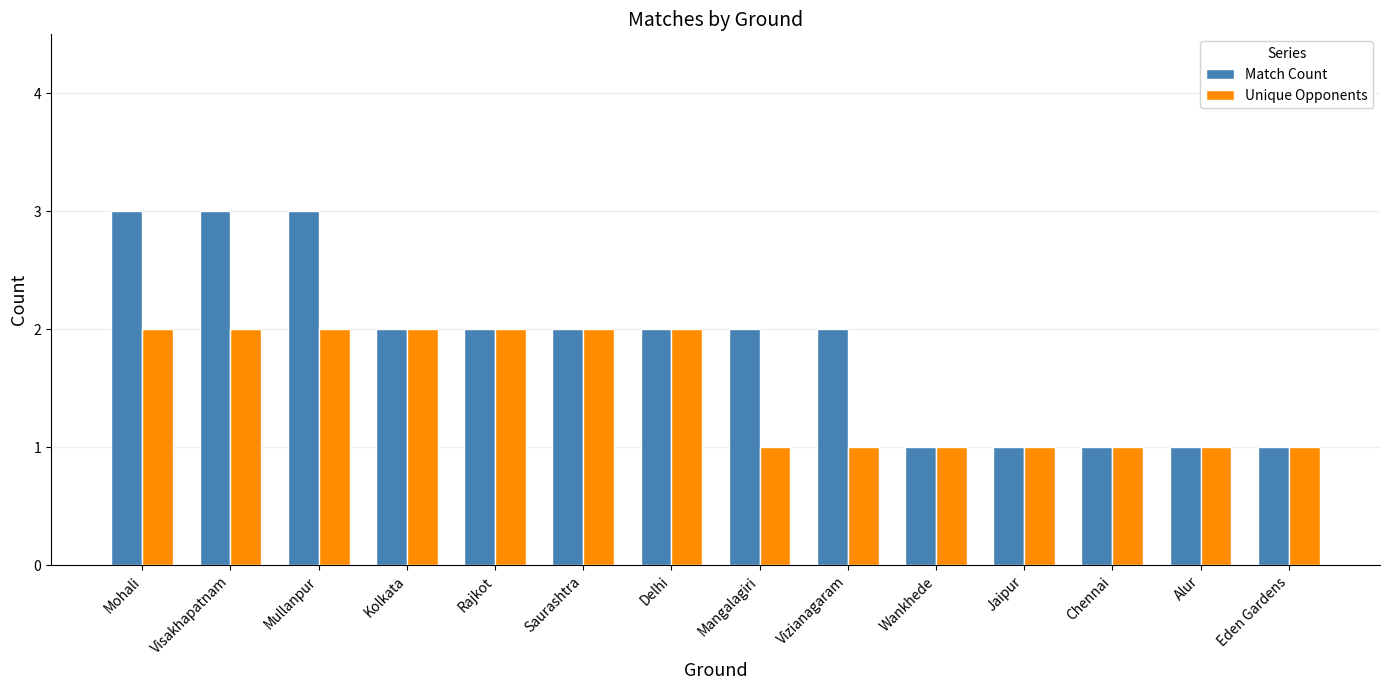

Is the value of Unique Opponents at Visakhapatnam greater than the value of Match Count at Chennai?

Yes